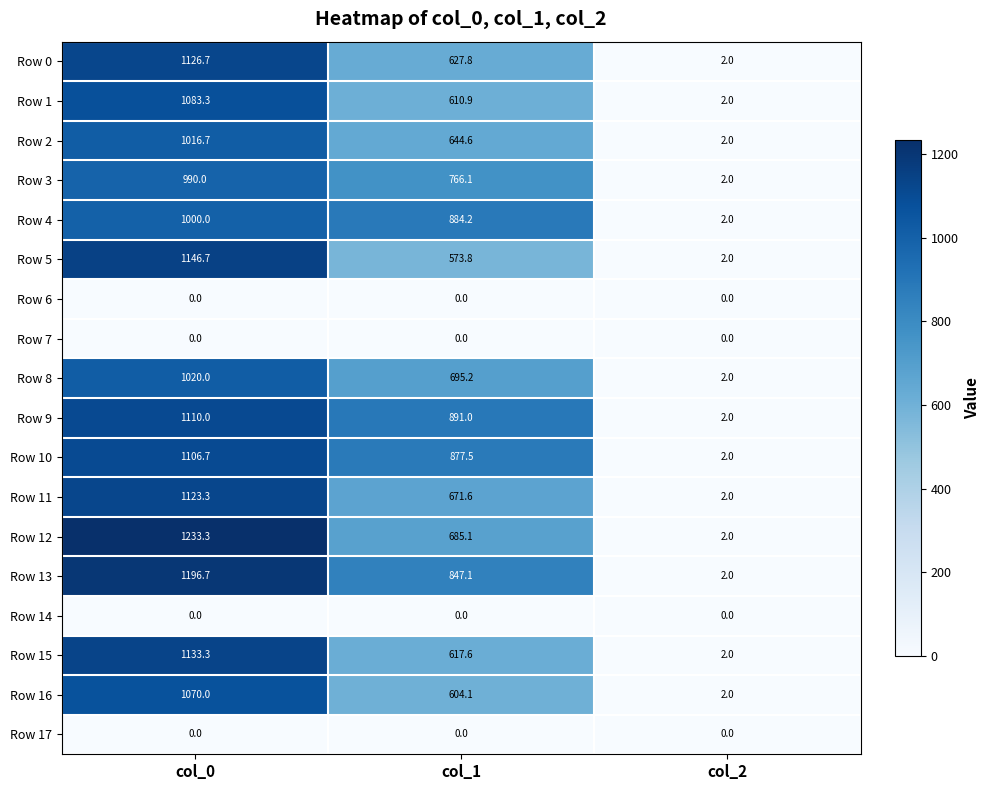

Is it true that Row 13 equals 1196.7 at col_0?

True